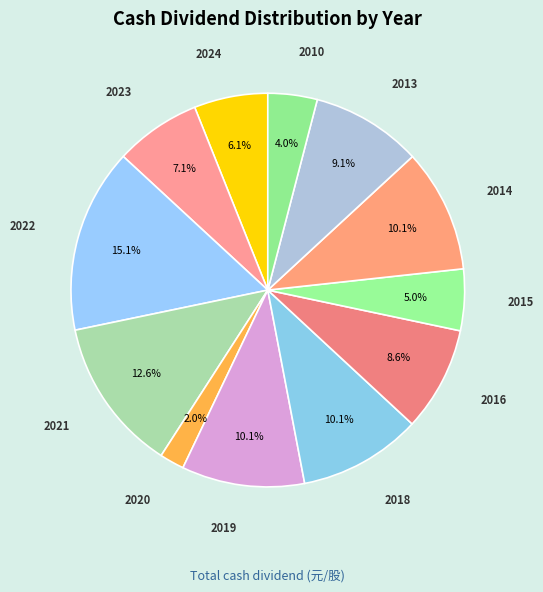

Between 2010 and 2013, which is larger?

2013